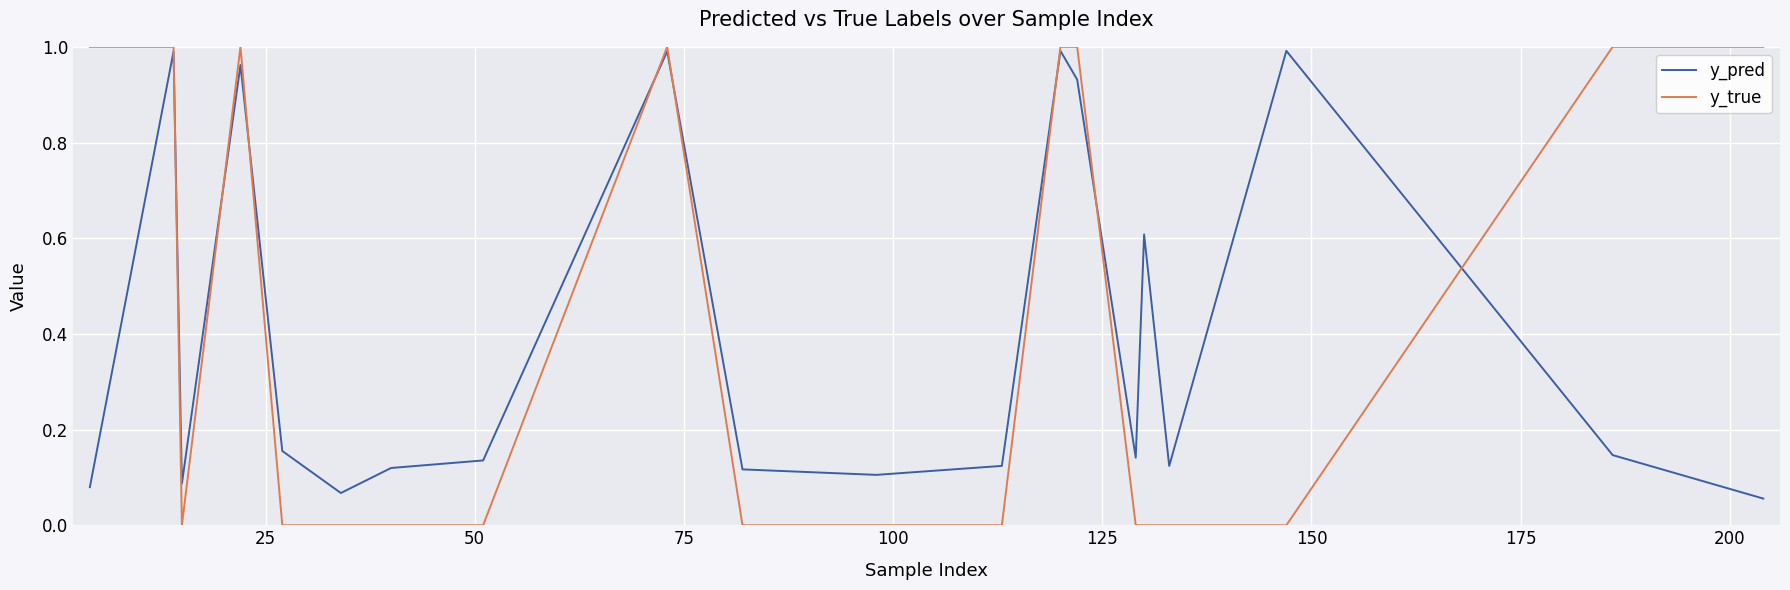

Which series has the largest range (max minus min)?

y_true